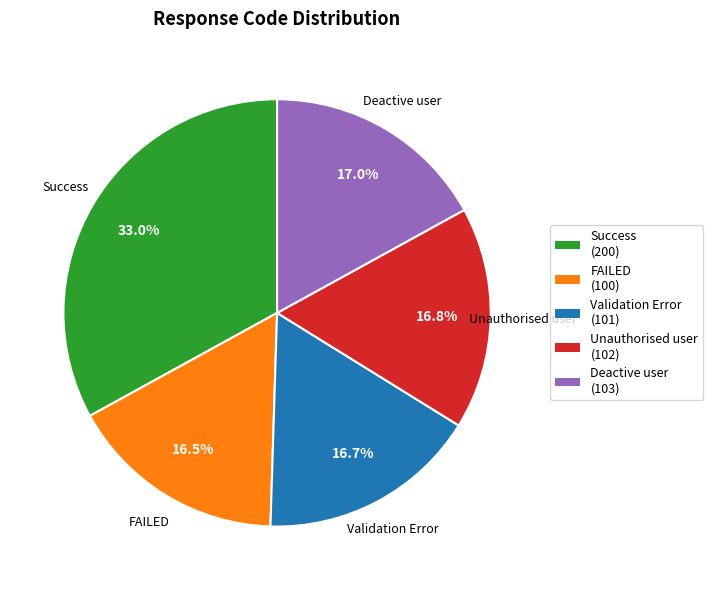

Which slice is the largest?

Success